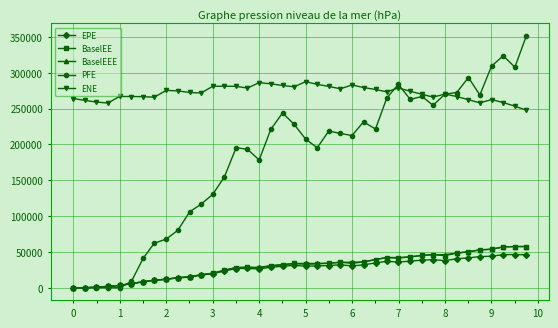

Which series has the largest total across all categories?

ENE